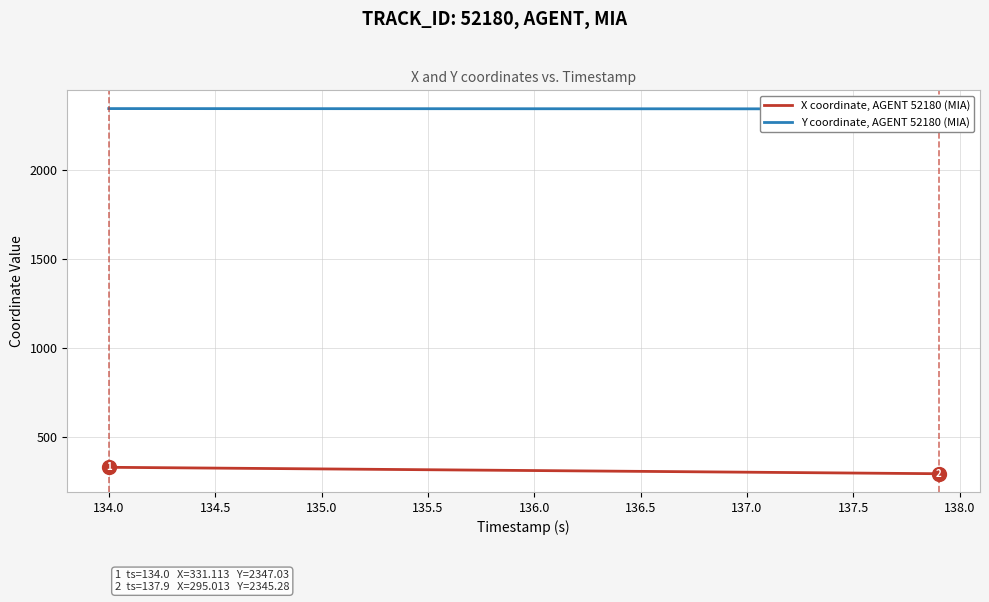

How many data points in X coordinate, AGENT 52180 (MIA) are above 313?

20